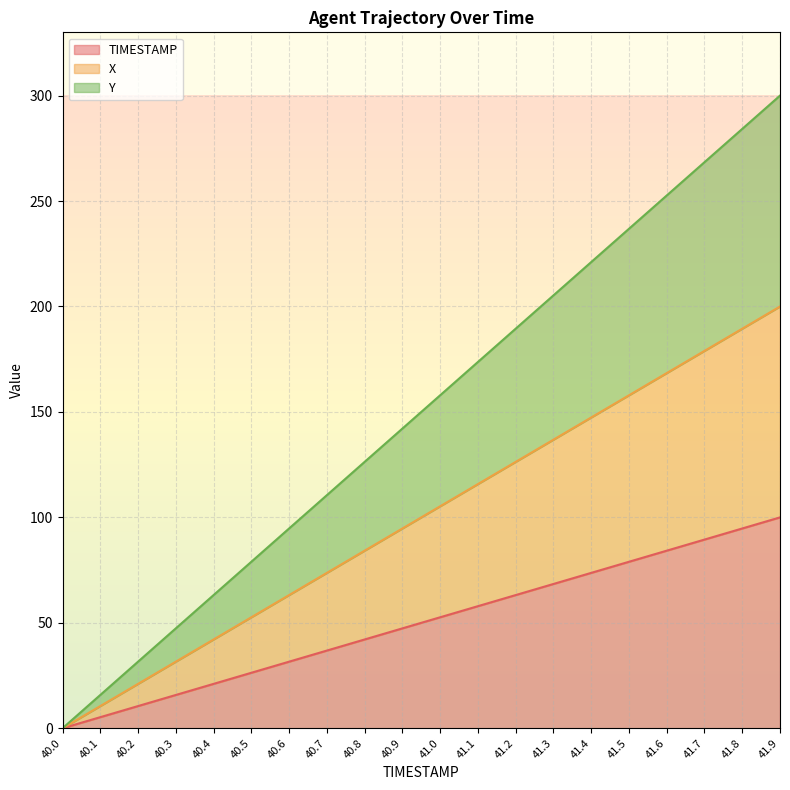

True or false: Y has more than 0 points higher than both neighbors.

False